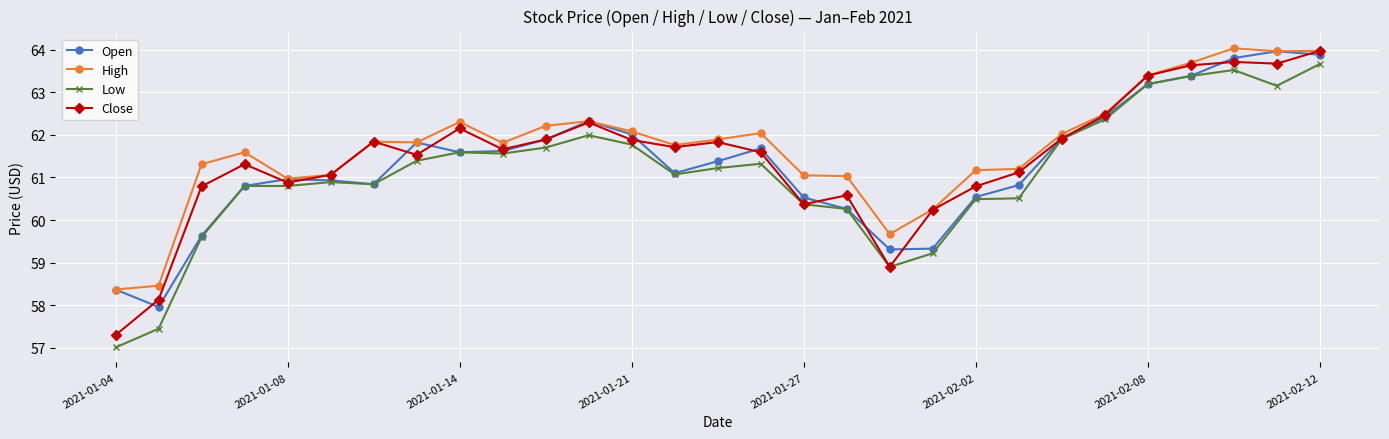

True or false: High has more than 2 interior local peaks.

True